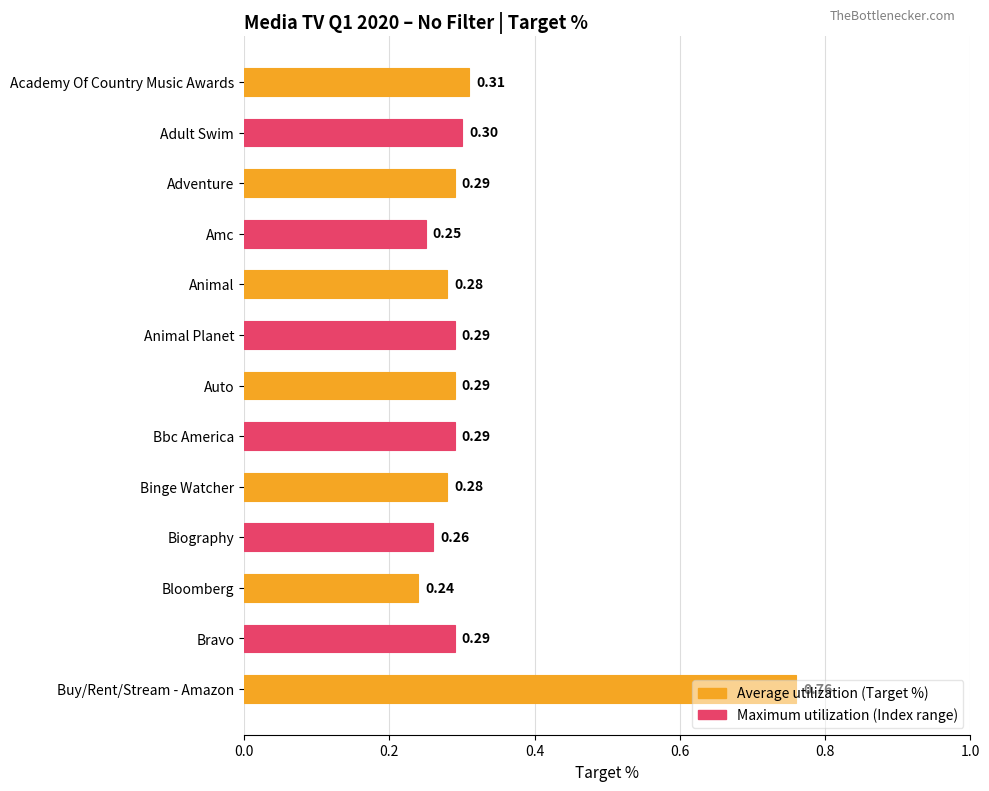

What is the average value?

0.3